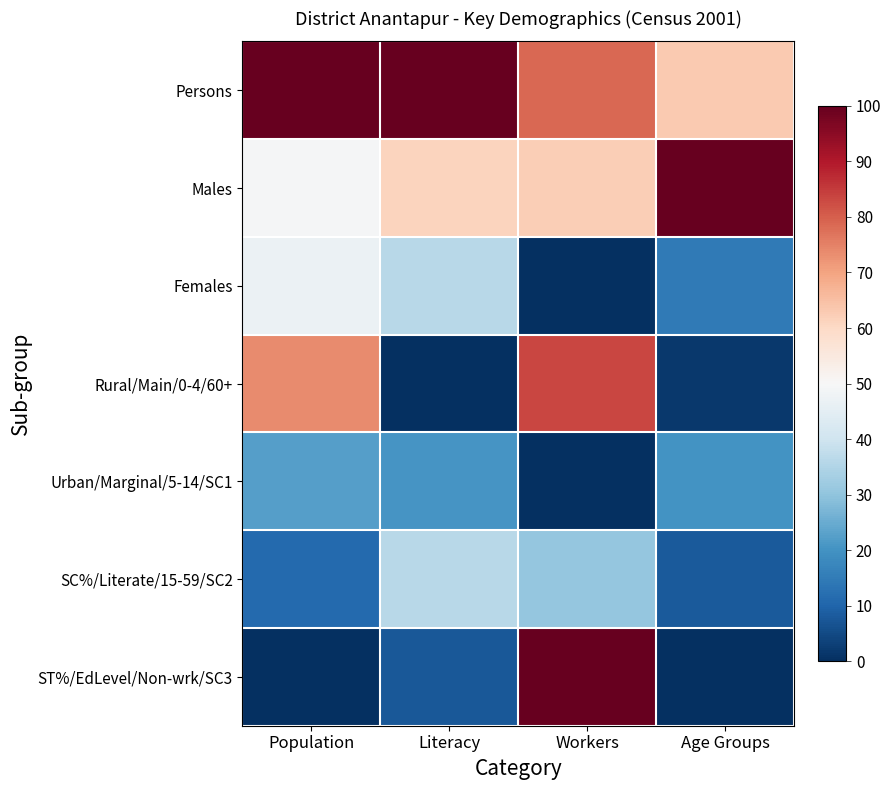

Which label corresponds to the largest value in the chart?

Population